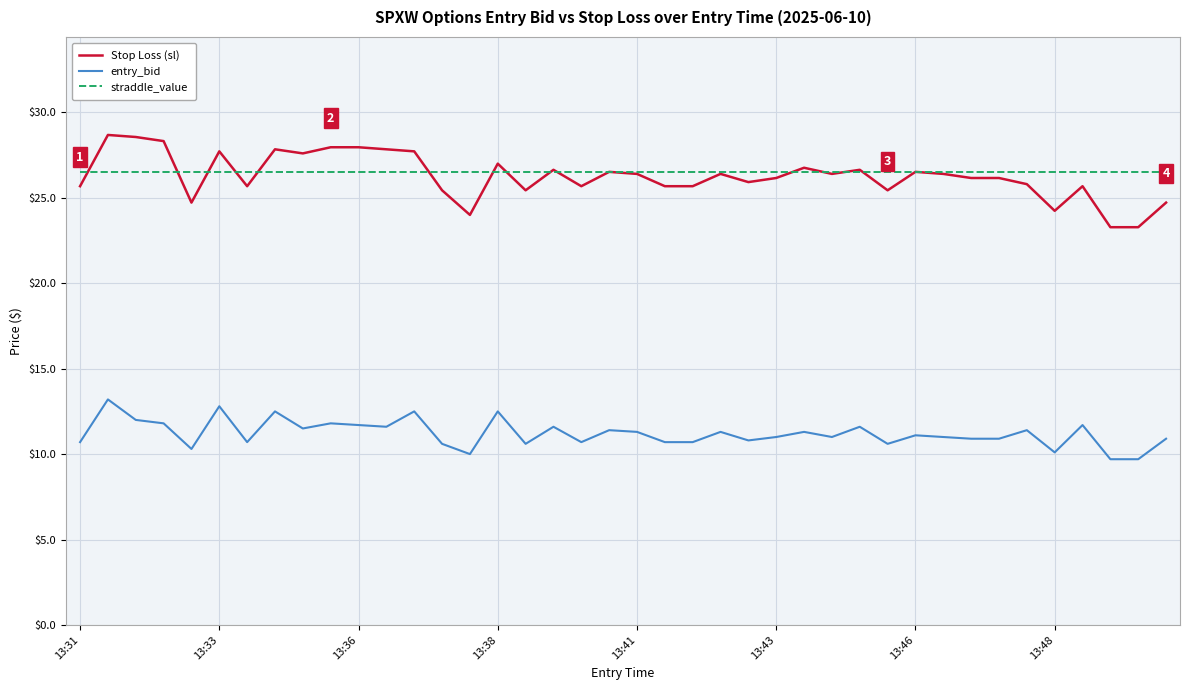

Which series has the largest range (max minus min)?

Stop Loss (sl)